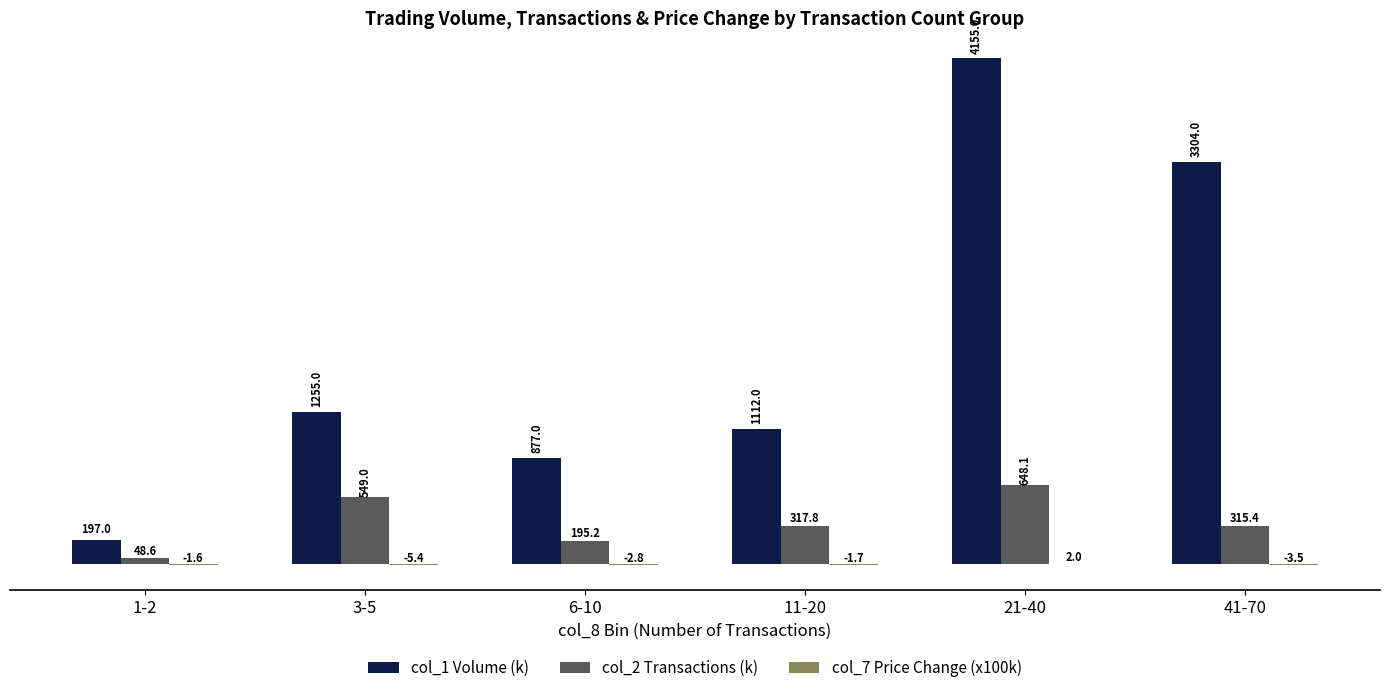

Where is col_2 Transactions (k) nearest to the value 348?

11-20